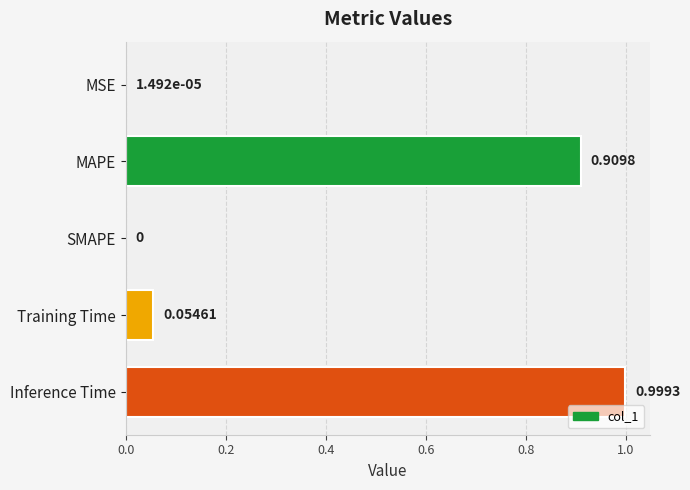

What is the sum of all values?

2.0